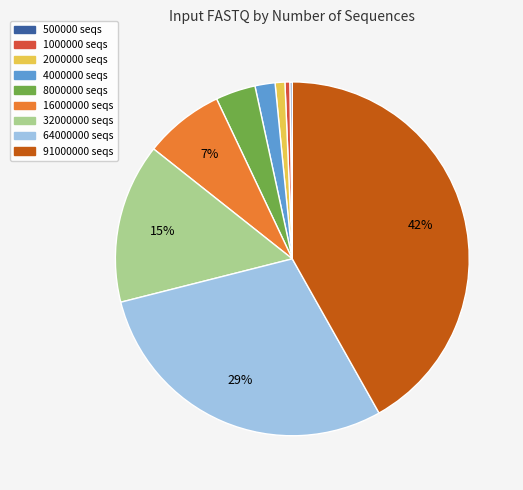

To the nearest percent, what portion does 2000000 represent?

1%